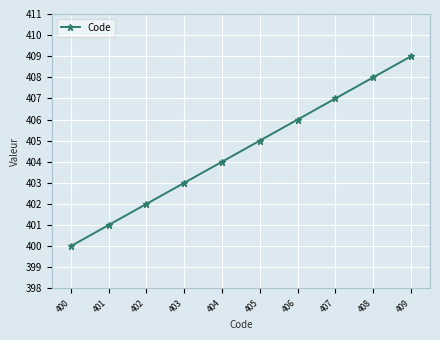

Where is the data nearest to the value 404?

404